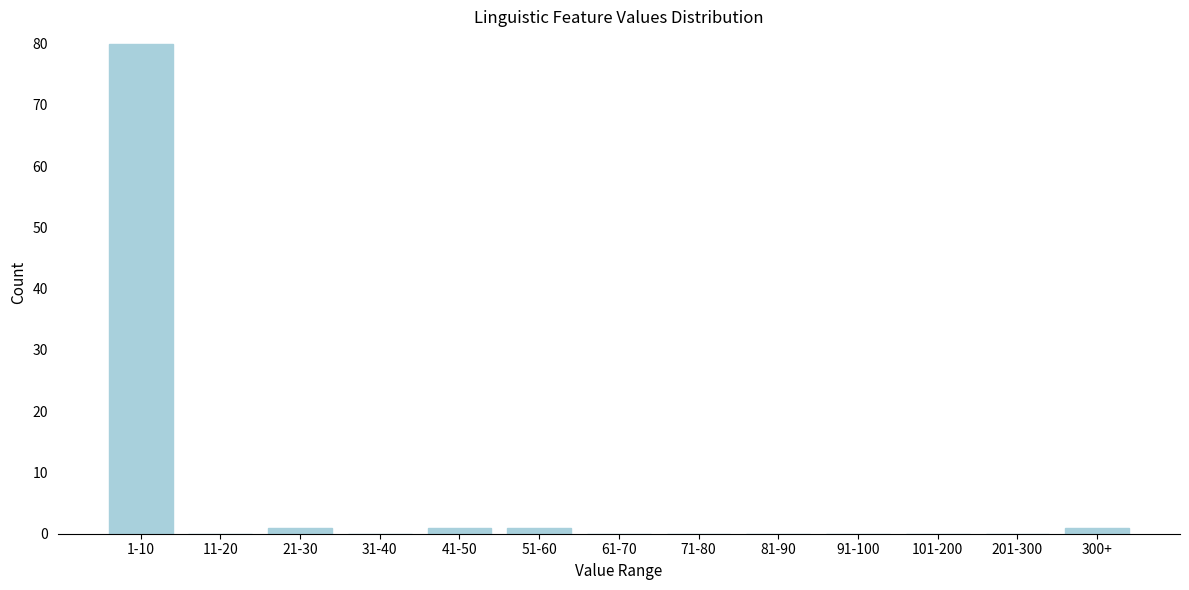

Reading left to right, list all the values displayed in this chart.

1-10=80	11-20=0	21-30=1	31-40=0	41-50=1	51-60=1	61-70=0	71-80=0	81-90=0	91-100=0	101-200=0	201-300=0	300+=1